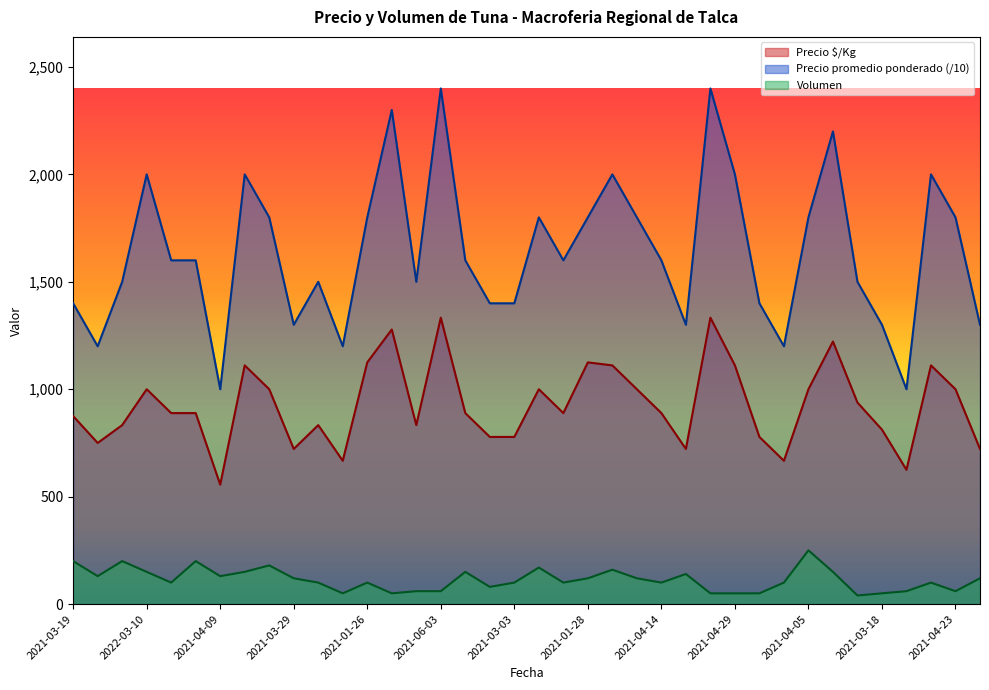

What is the average value of the Volumen series?

113